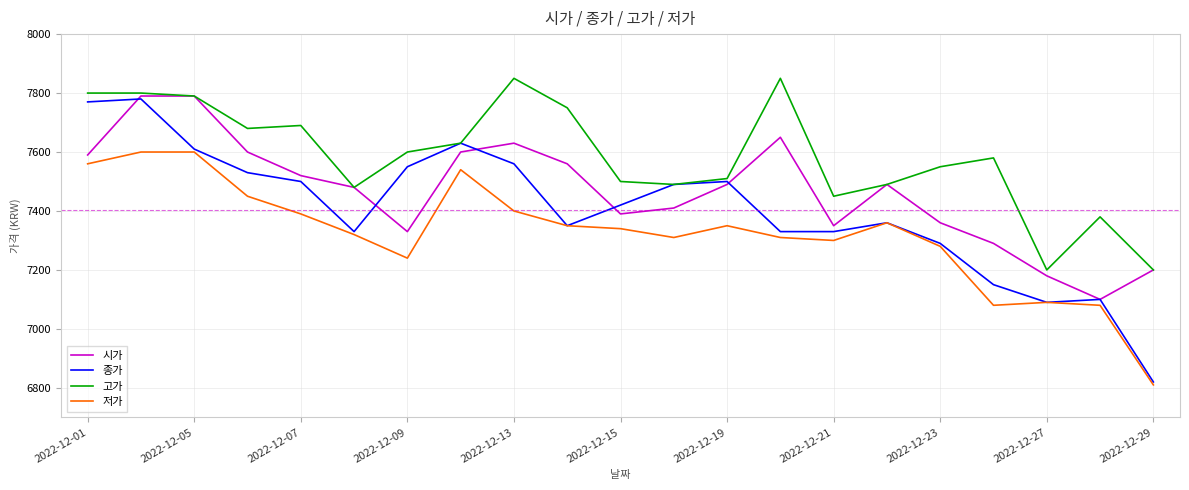

List the series in order of their overall mean, lowest first.

저가, 종가, 시가, 고가